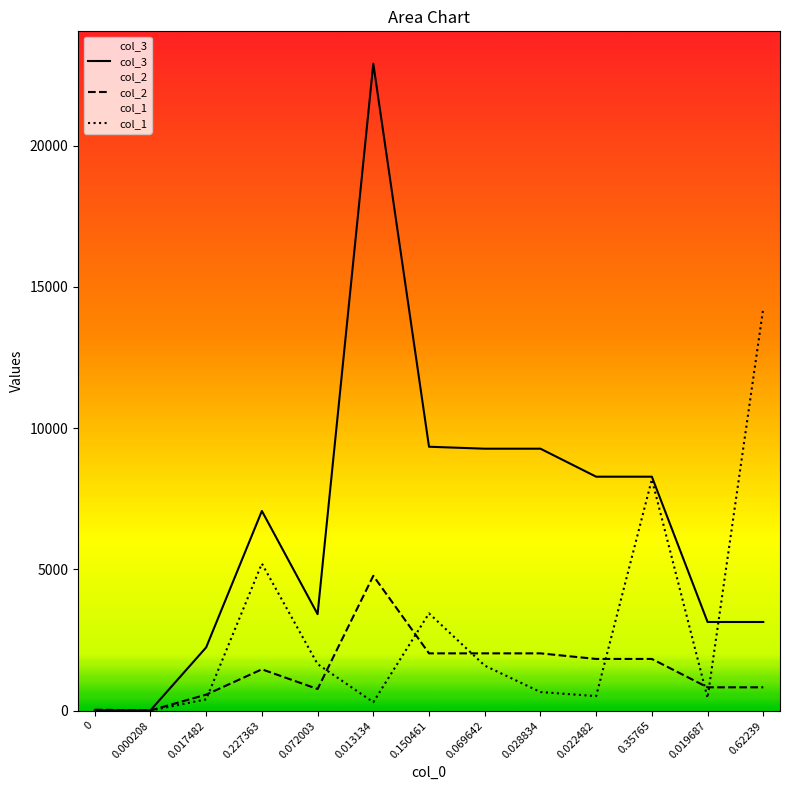

Reading left to right, transcribe all the data shown in this chart.

col_3: 0=12.0	0.000208=12.0	0.017482=2240.0	0.227363=7069.0	0.072003=3417.0	0.013134=22900.0	0.150461=9342.0	0.069642=9273.0	0.028834=9273.0	0.022482=8282.0	0.35765=8282.0	0.019687=3139.0	0.62239=3139.0
col_2: 0=36.0	0.000208=8.0	0.017482=568.0	0.227363=1464.0	0.072003=767.0	0.013134=4774.0	0.150461=2029.0	0.069642=2029.0	0.028834=2029.0	0.022482=1831.0	0.35765=1831.0	0.019687=827.0	0.62239=827.0
col_1: 0=0.0	0.000208=4.8	0.017482=400.3	0.227363=5206.6	0.072003=1648.9	0.013134=300.8	0.150461=3445.6	0.069642=1594.8	0.028834=660.3	0.022482=514.8	0.35765=8190.2	0.019687=450.8	0.62239=14252.7